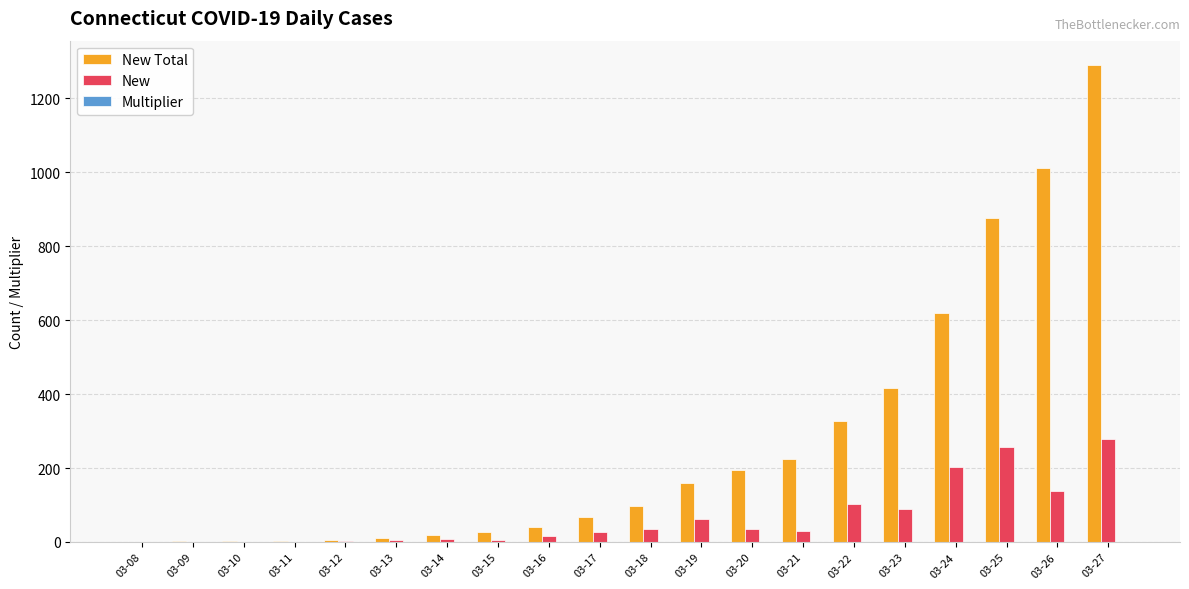

How many categories are shown in the chart?

20